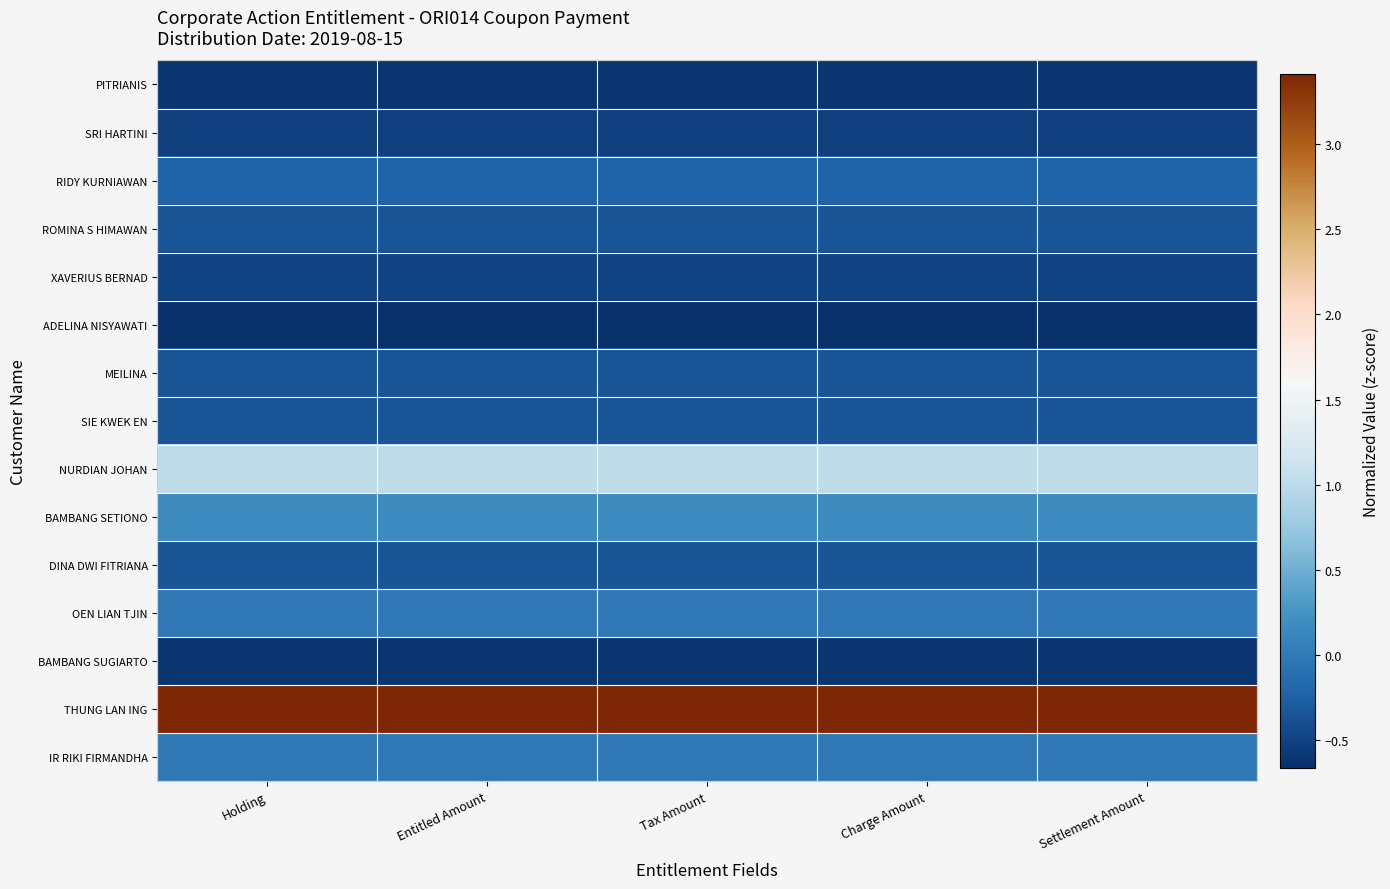

Reading left to right, list all the values displayed in this chart.

PITRIANIS: Holding=-0.6	Entitled Amount=-0.6	Tax Amount=-0.6	Charge Amount=-0.6	Settlement Amount=-0.6
SRI HARTINI: Holding=-0.5	Entitled Amount=-0.5	Tax Amount=-0.5	Charge Amount=-0.5	Settlement Amount=-0.5
RIDY KURNIAWAN: Holding=-0.2	Entitled Amount=-0.2	Tax Amount=-0.2	Charge Amount=-0.2	Settlement Amount=-0.2
ROMINA S HIMAWAN: Holding=-0.4	Entitled Amount=-0.4	Tax Amount=-0.4	Charge Amount=-0.4	Settlement Amount=-0.4
XAVERIUS BERNAD: Holding=-0.5	Entitled Amount=-0.5	Tax Amount=-0.5	Charge Amount=-0.5	Settlement Amount=-0.5
ADELINA NISYAWATI: Holding=-0.7	Entitled Amount=-0.7	Tax Amount=-0.7	Charge Amount=-0.7	Settlement Amount=-0.7
MEILINA: Holding=-0.4	Entitled Amount=-0.4	Tax Amount=-0.4	Charge Amount=-0.4	Settlement Amount=-0.4
SIE KWEK EN: Holding=-0.4	Entitled Amount=-0.4	Tax Amount=-0.4	Charge Amount=-0.4	Settlement Amount=-0.4
NURDIAN JOHAN: Holding=1.0	Entitled Amount=1.0	Tax Amount=1.0	Charge Amount=1.0	Settlement Amount=1.0
BAMBANG SETIONO: Holding=0.2	Entitled Amount=0.2	Tax Amount=0.2	Charge Amount=0.2	Settlement Amount=0.2
DINA DWI FITRIANA: Holding=-0.4	Entitled Amount=-0.4	Tax Amount=-0.4	Charge Amount=-0.4	Settlement Amount=-0.4
OEN LIAN TJIN: Holding=-0.0	Entitled Amount=-0.0	Tax Amount=-0.0	Charge Amount=-0.0	Settlement Amount=-0.0
BAMBANG SUGIARTO: Holding=-0.6	Entitled Amount=-0.6	Tax Amount=-0.6	Charge Amount=-0.6	Settlement Amount=-0.6
THUNG LAN ING: Holding=3.4	Entitled Amount=3.4	Tax Amount=3.4	Charge Amount=3.4	Settlement Amount=3.4
IR RIKI FIRMANDHA: Holding=-0.0	Entitled Amount=-0.0	Tax Amount=-0.0	Charge Amount=-0.0	Settlement Amount=-0.0